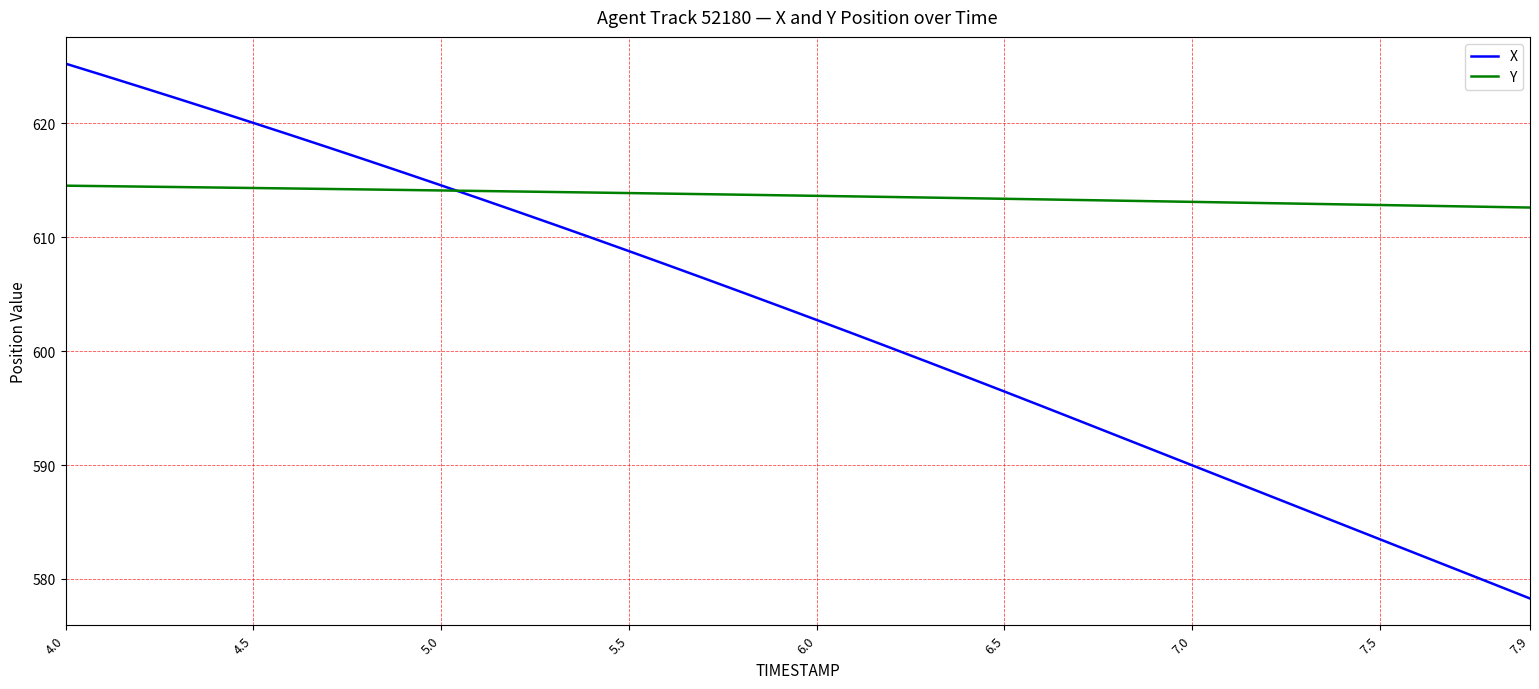

Which series has the widest spread of values?

X